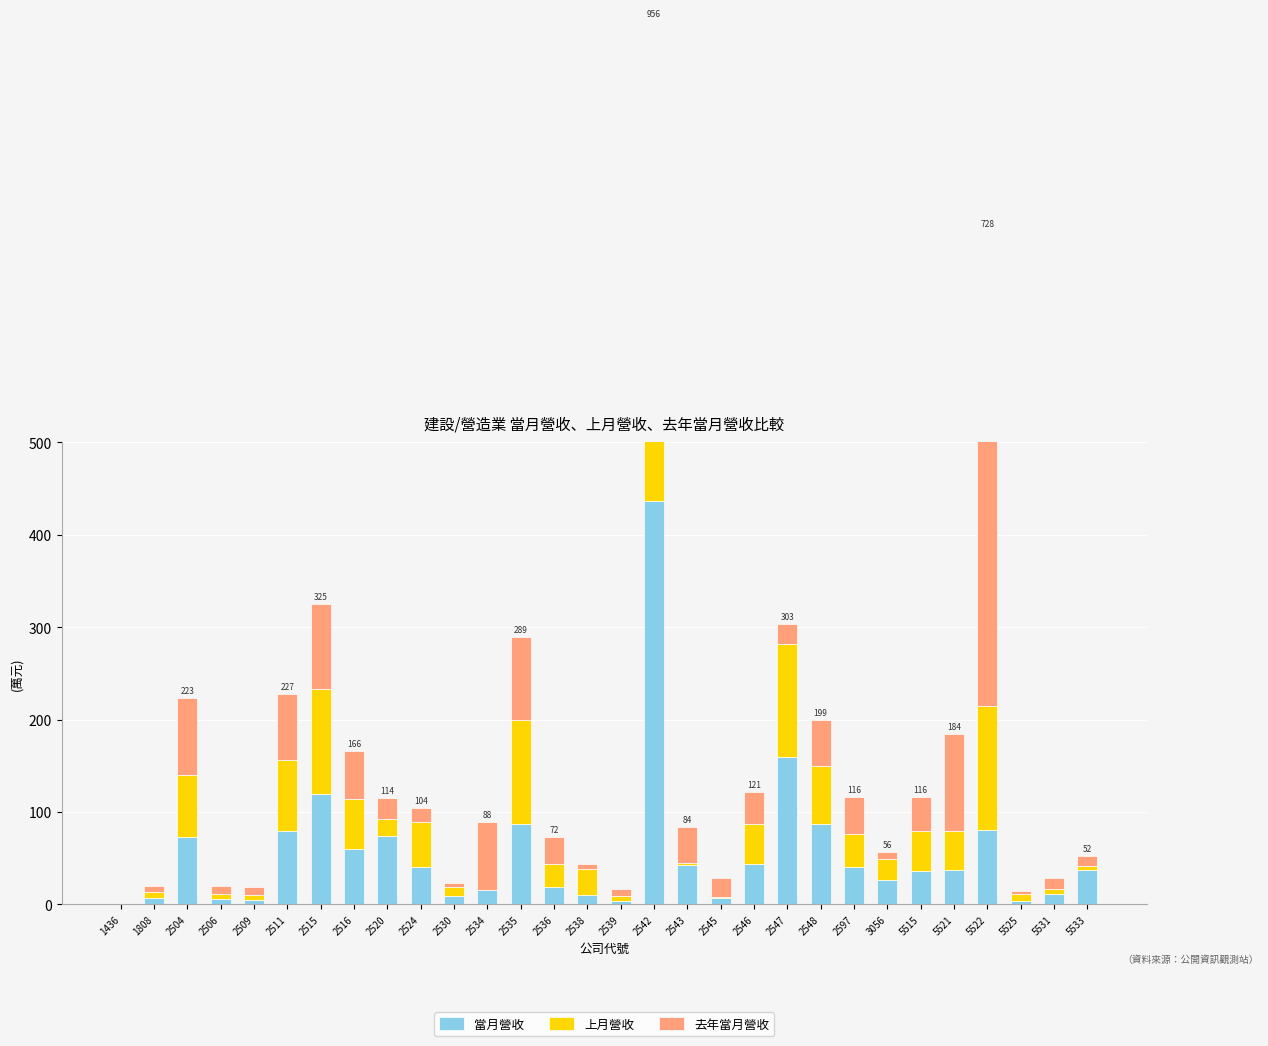

How many bars are there in total?

90